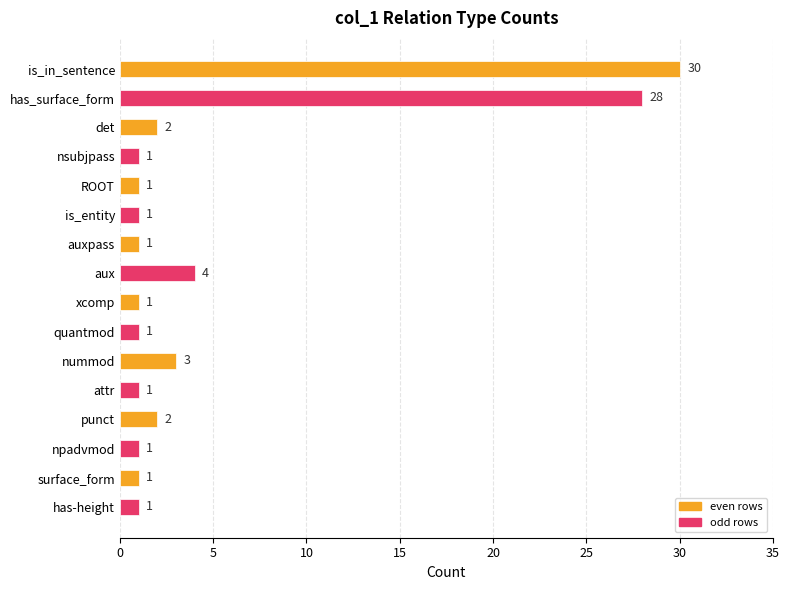

The value at is_entity is 1. True or false?

True